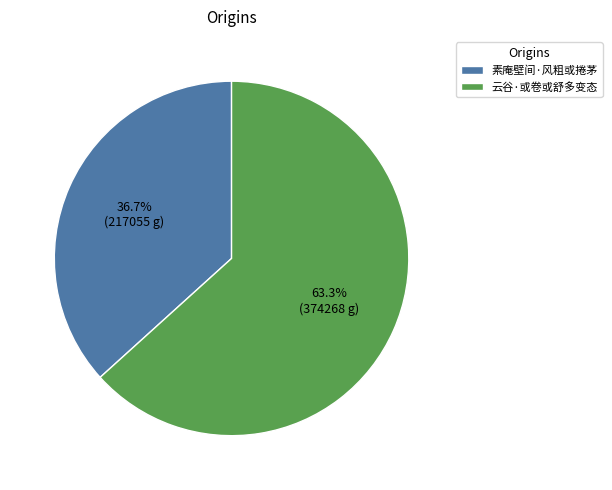

What percentage is the 云谷·或卷或舒多变态 slice, to the nearest percent?

63%